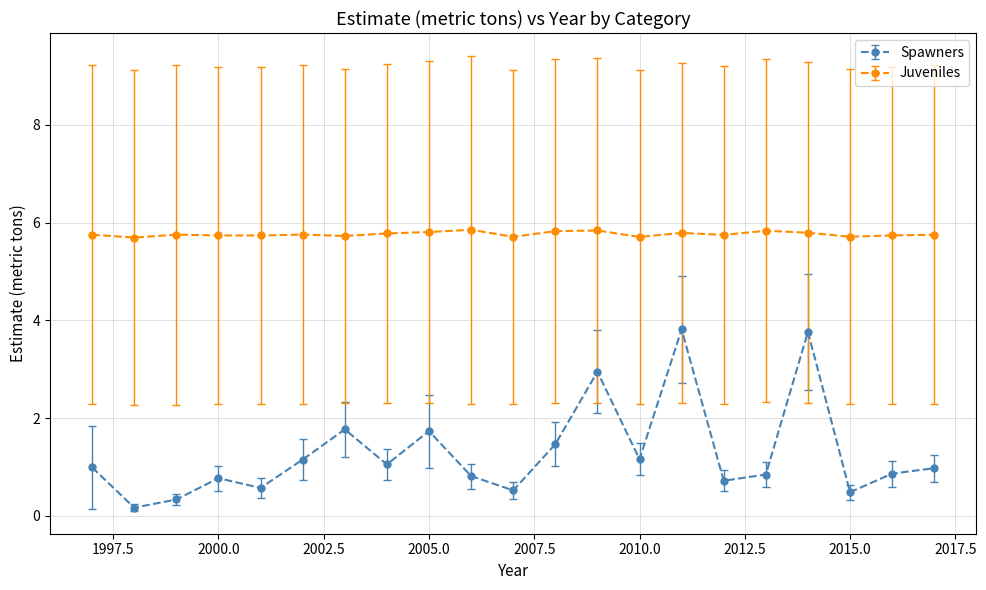

What is the maximum value for Spawners?

3.8